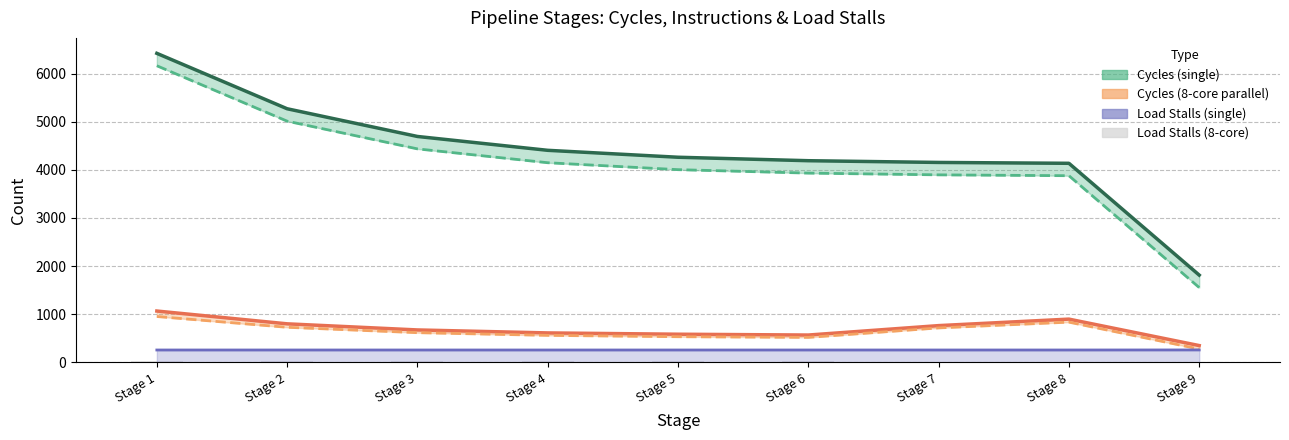

What is the average value of the Cycles (8-core parallel) series?

701